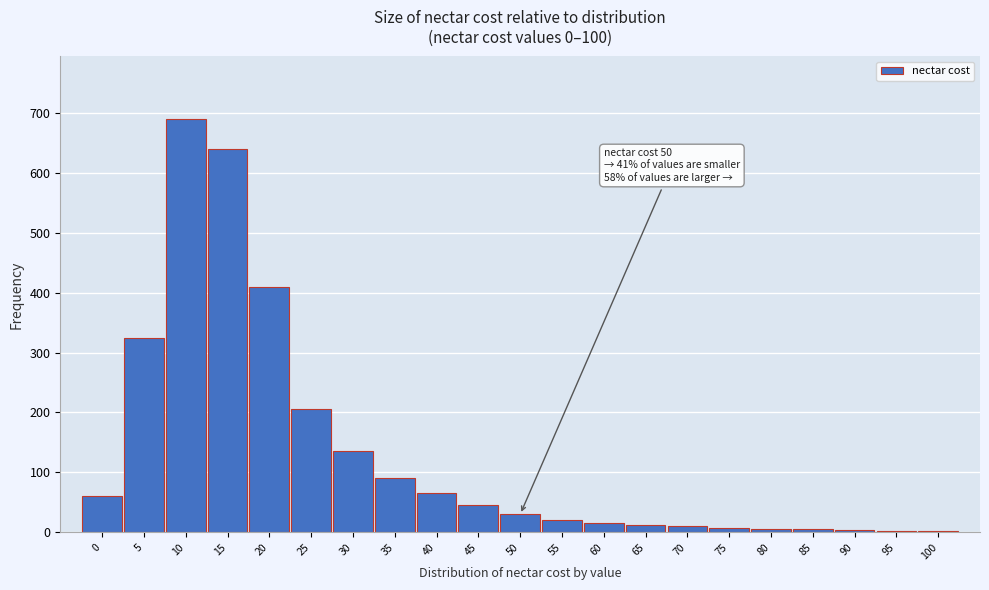

What is the sum of all values?

2780